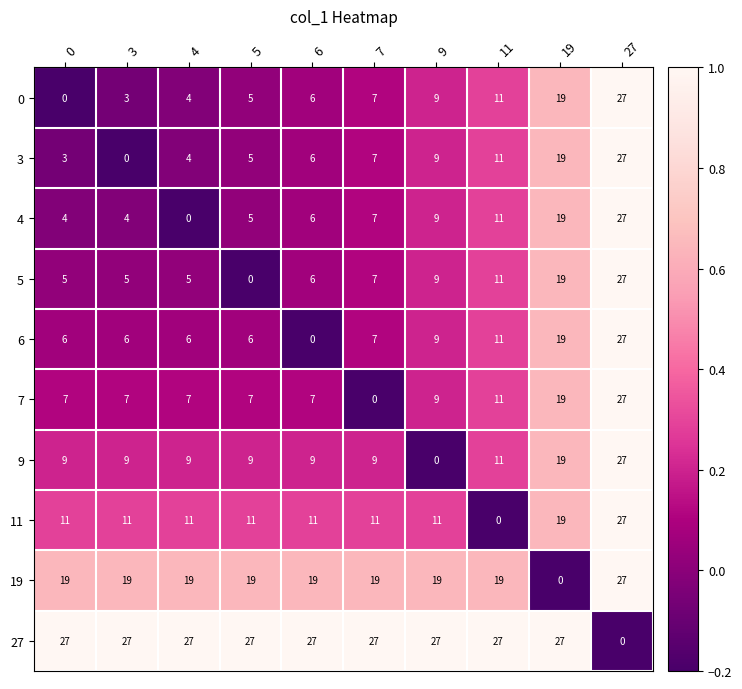

What is the average value of the 5 series?

9